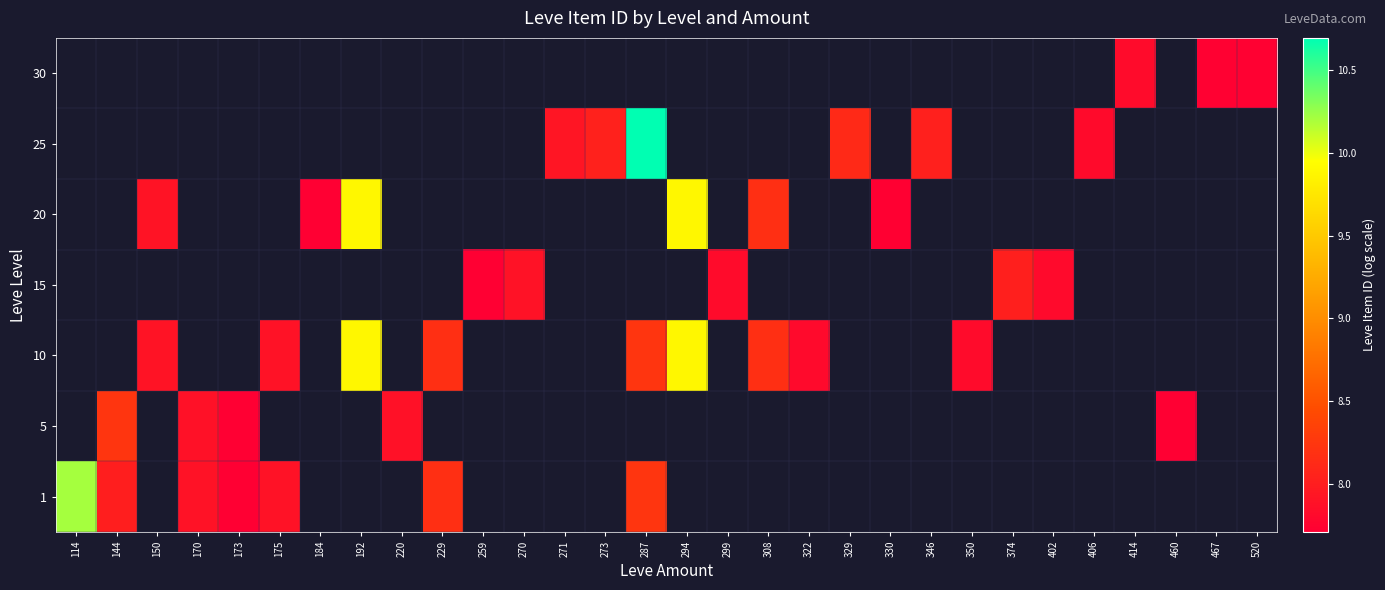

At how many categories does at least one series exceed 5?

30